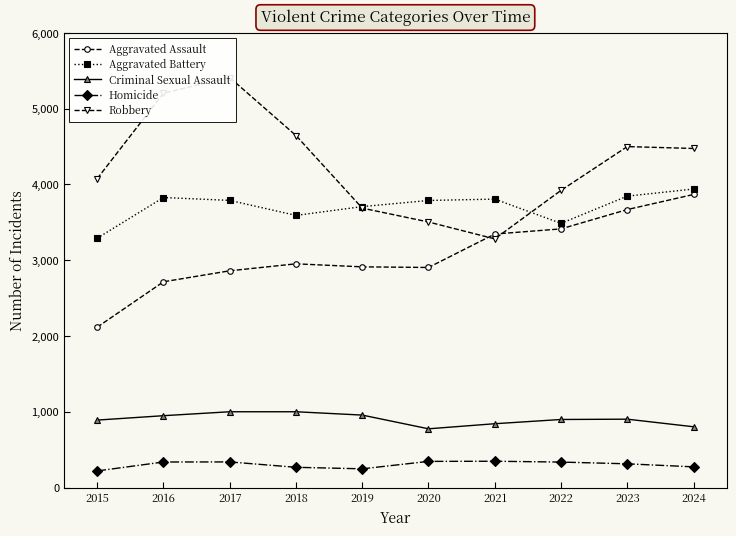

The value of Aggravated Assault at 2021 is 3345. True or false?

True